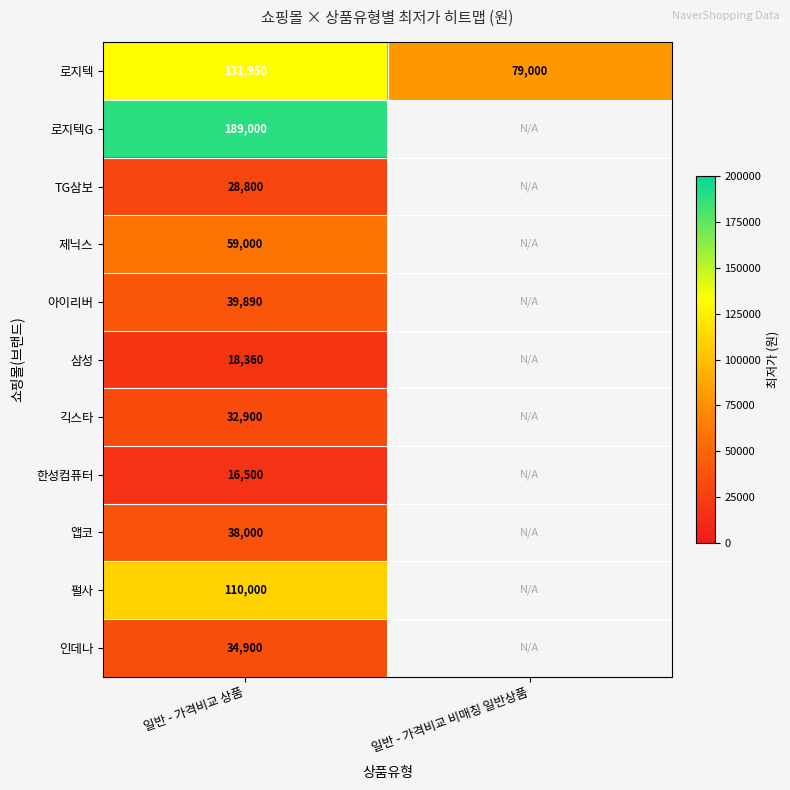

The value of 앱코 at 일반 - 가격비교 상품 is 38000. True or false?

True